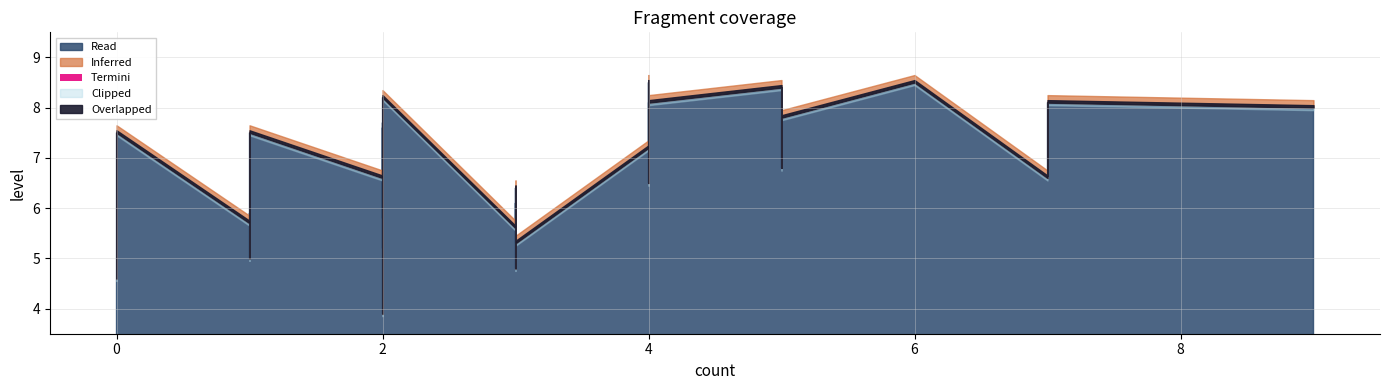

What is the label of the 31st point from the right?

2